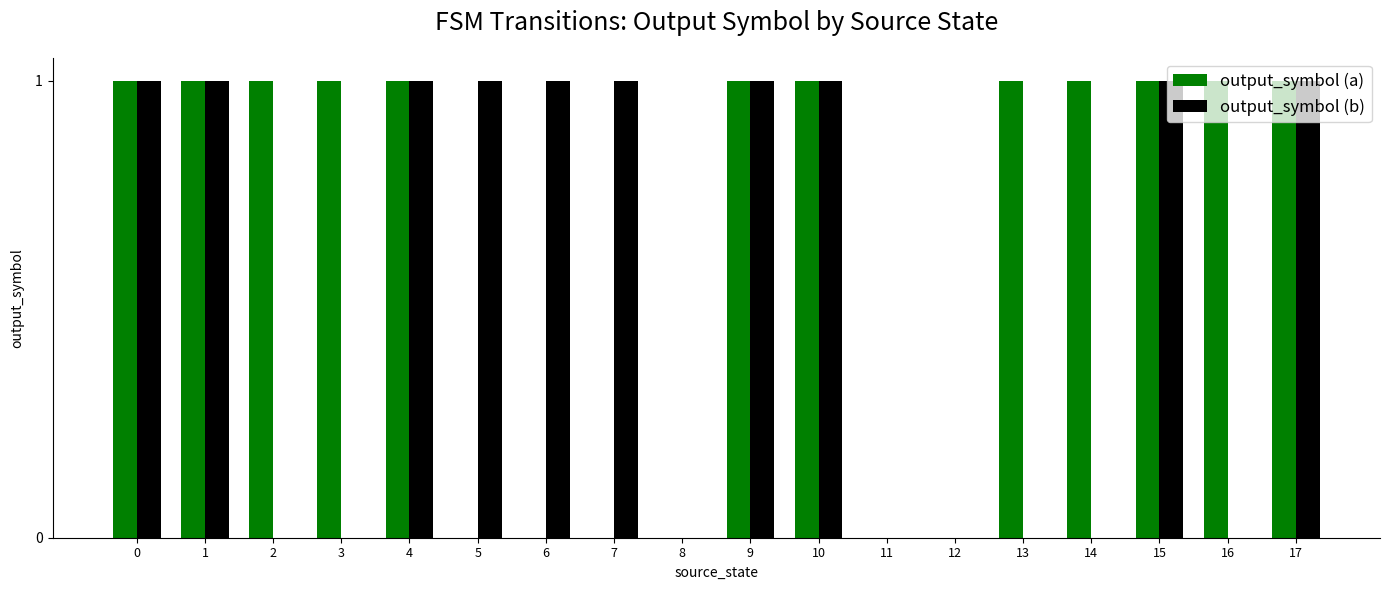

What is the sum of all output_symbol (a) values?

12